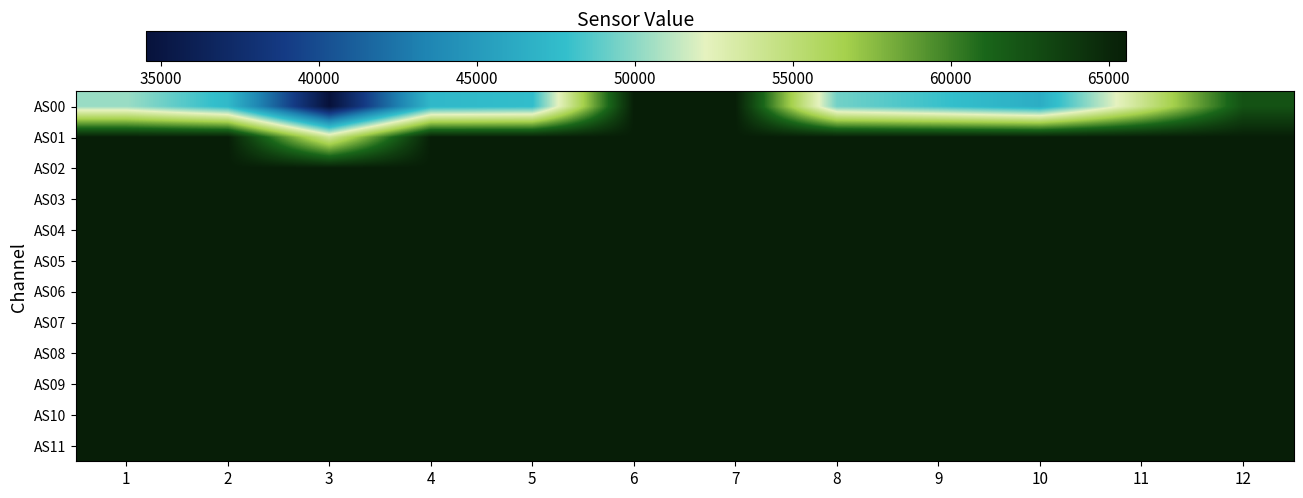

At how many categories does at least one series exceed 60425?

12